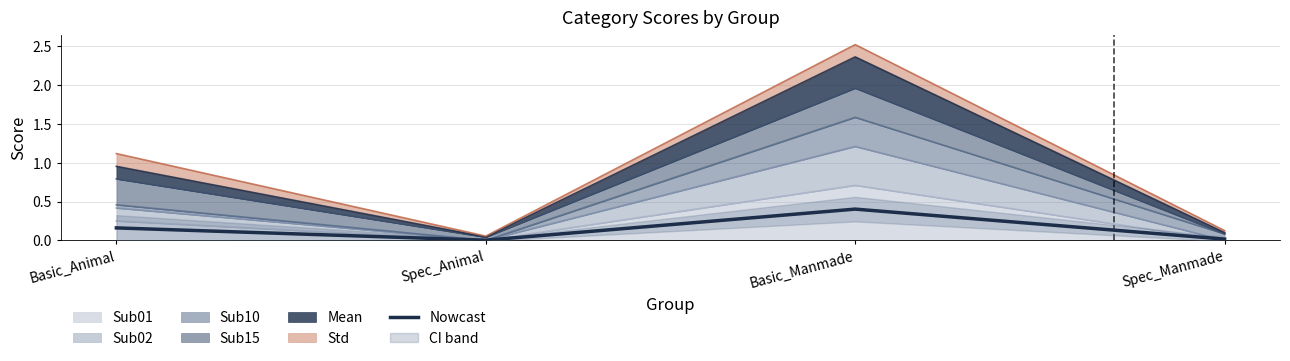

Reading left to right, extract all data points from this chart.

Basic_Animal=0.2	Spec_Animal=0.0	Basic_Manmade=0.4	Spec_Manmade=0.0